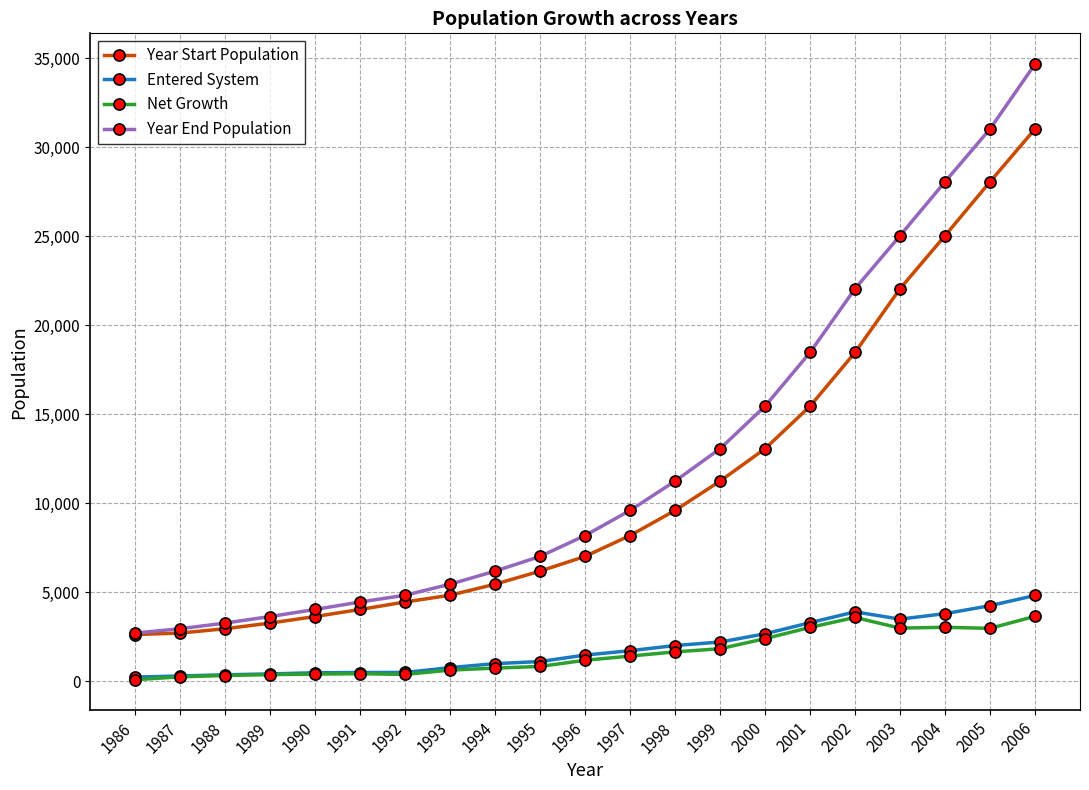

True or false: Entered System and Year Start Population cross at least once.

False